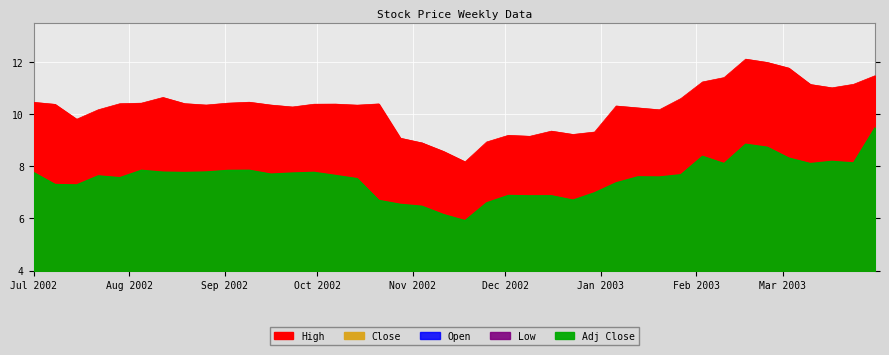

Which has a higher value, 2003-03-24 or 2002-08-19?

2003-03-24